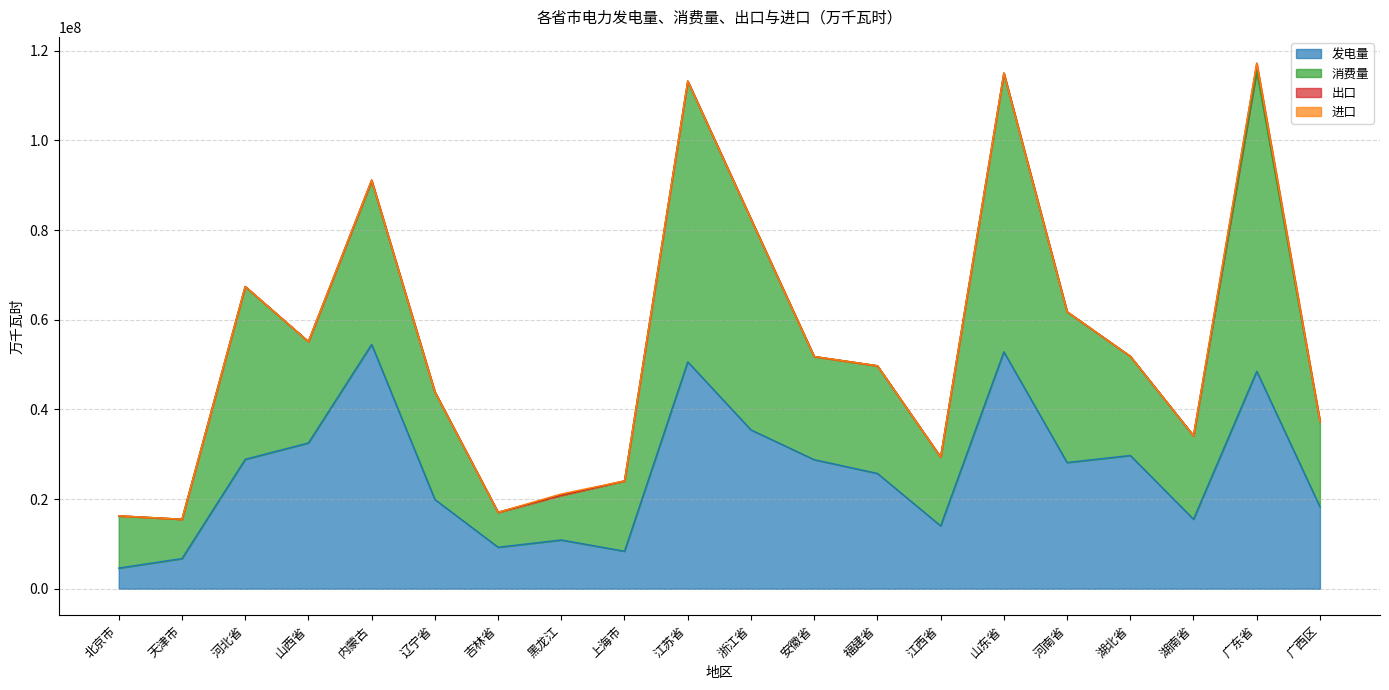

Does the chart have visible grid lines?

Yes